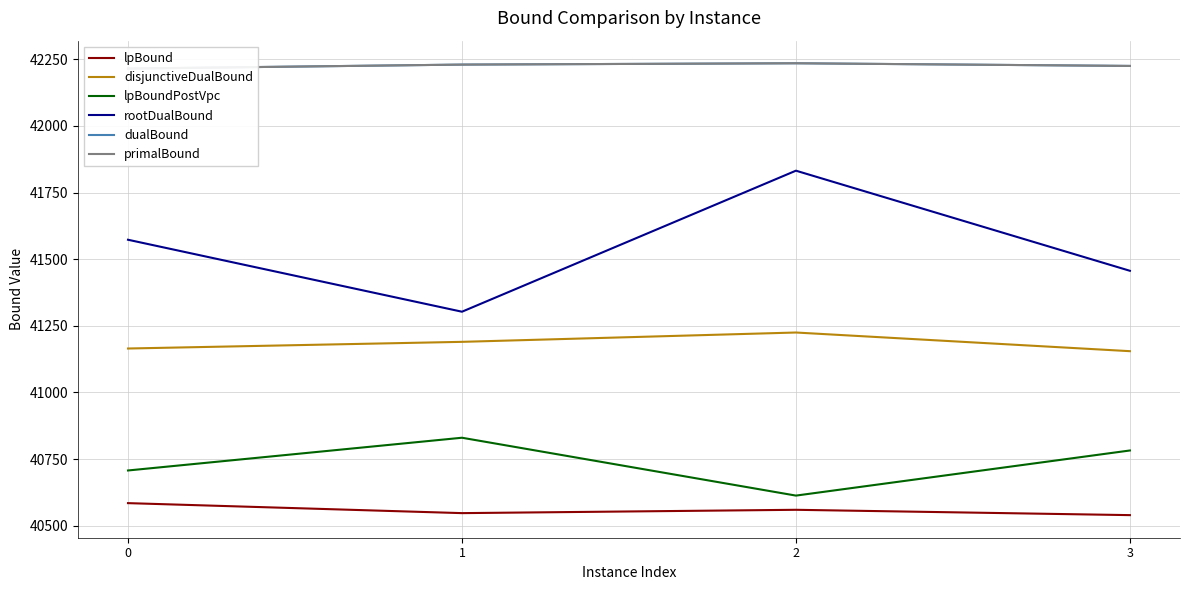

What is the greatest value displayed?

42235.0